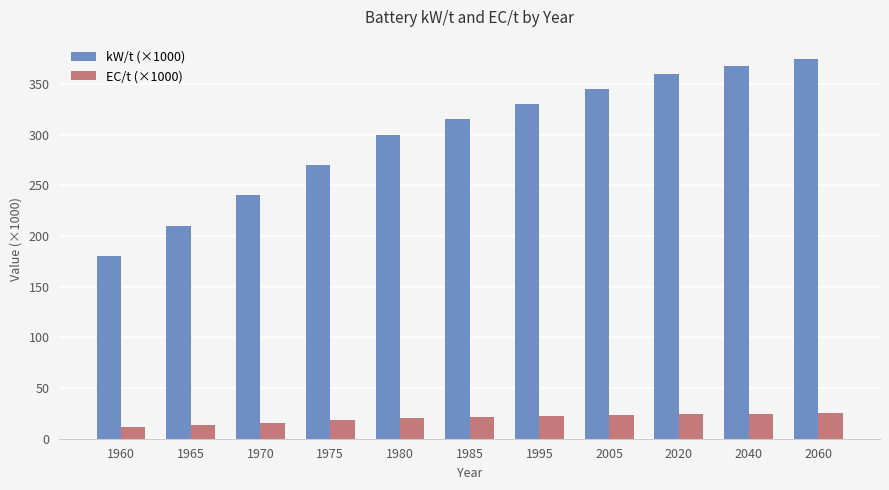

What is the difference between the maximum and second lowest values in the EC/t (×1000) series?

11.0